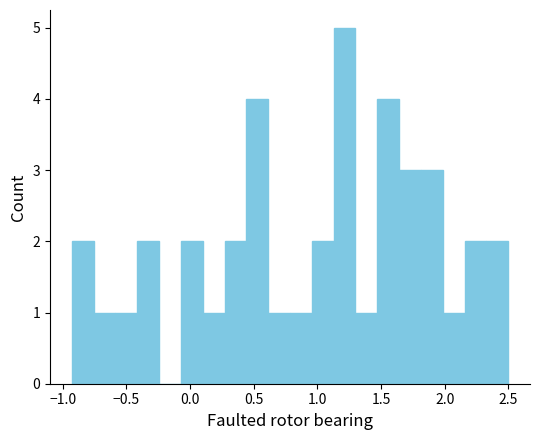

Around what value on the x-axis is the tallest bar? Give the approximate position of its centre, as read against the axis.

1.20